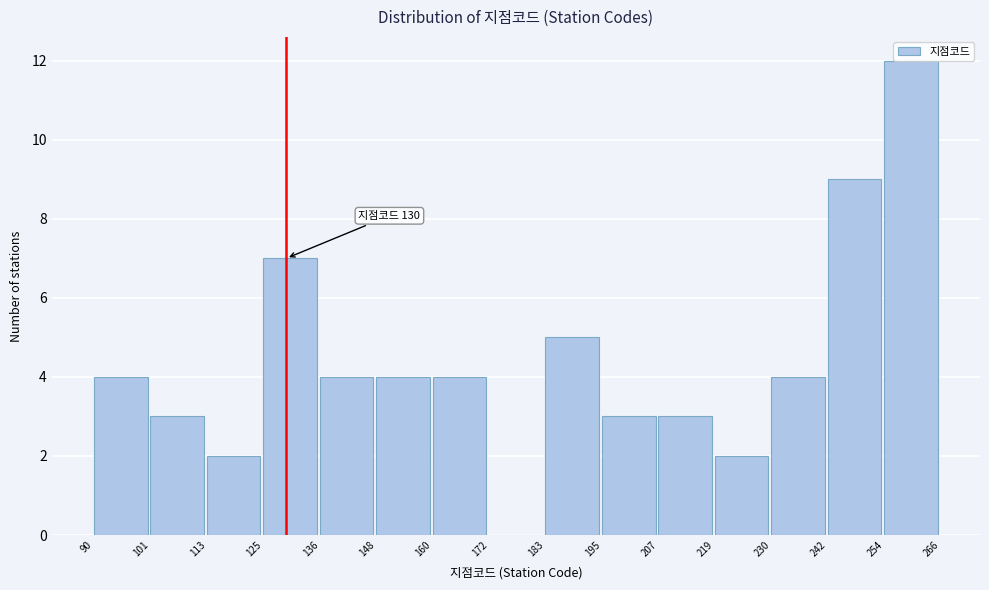

Which range on the x-axis has the tallest bar?

254 to 266